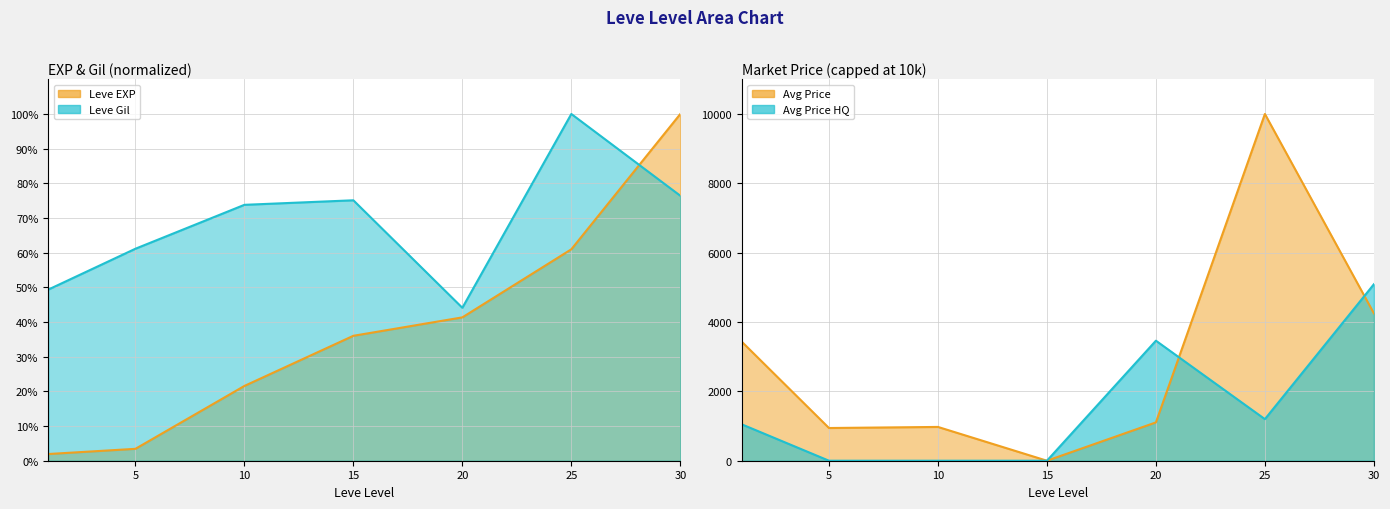

At how many categories does at least one series exceed 91?

2